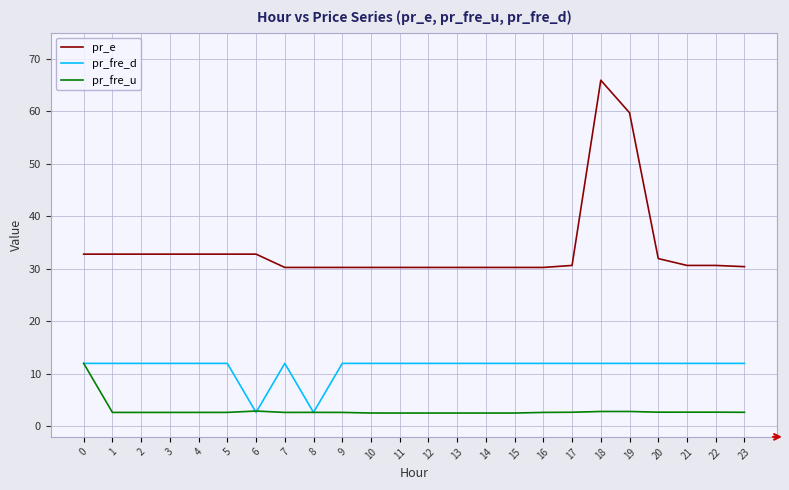

What is the difference between the highest and lowest values at 4?

30.2